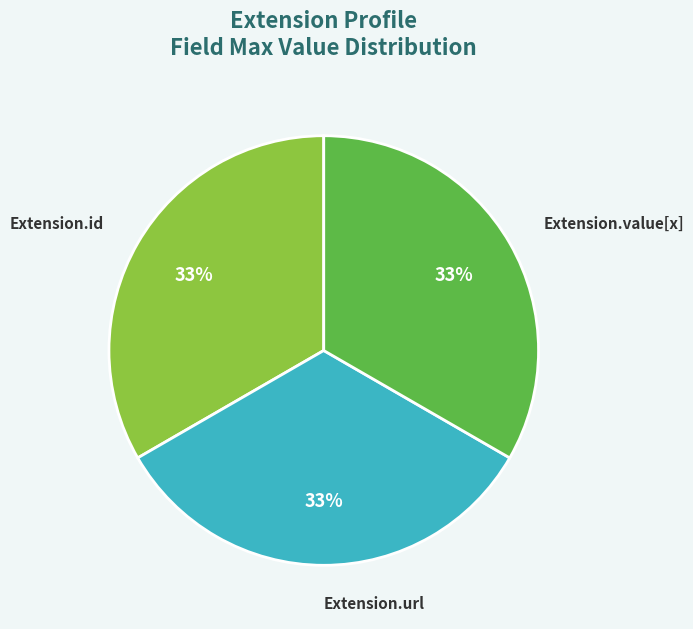

Is there a majority slice in this chart?

No